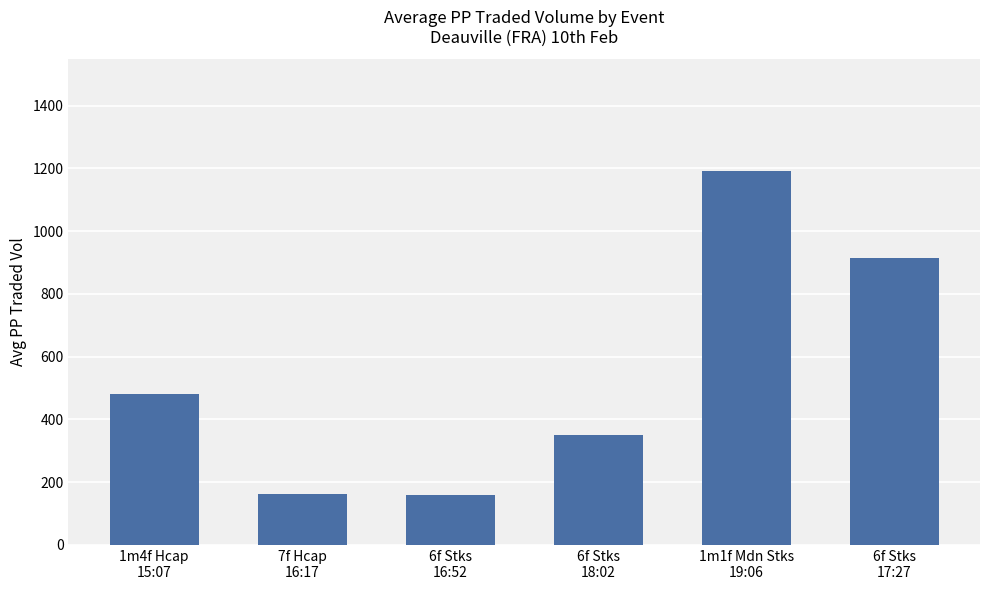

What is the maximum value shown in the chart?

1190.7